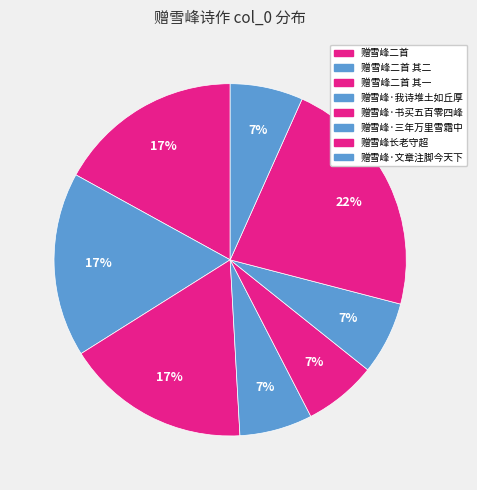

To the nearest percent, what percentage of the pie is 赠雪峰·三年万里雪霜中?

7%